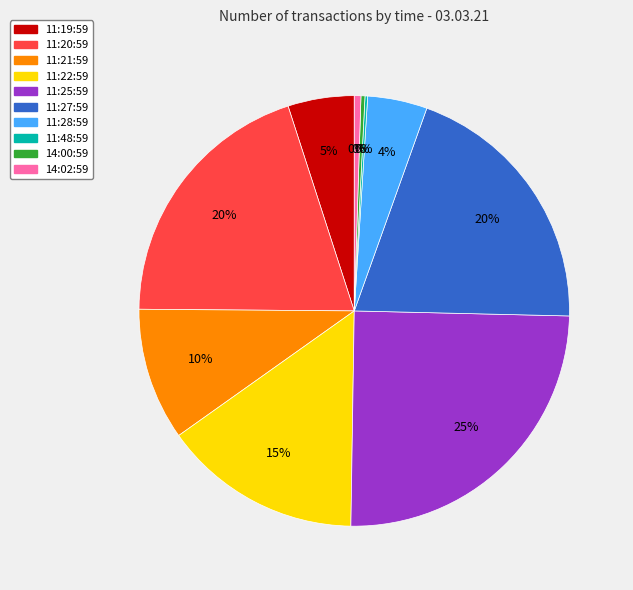

Is it true that 11:27:59 is 20% of the pie?

True